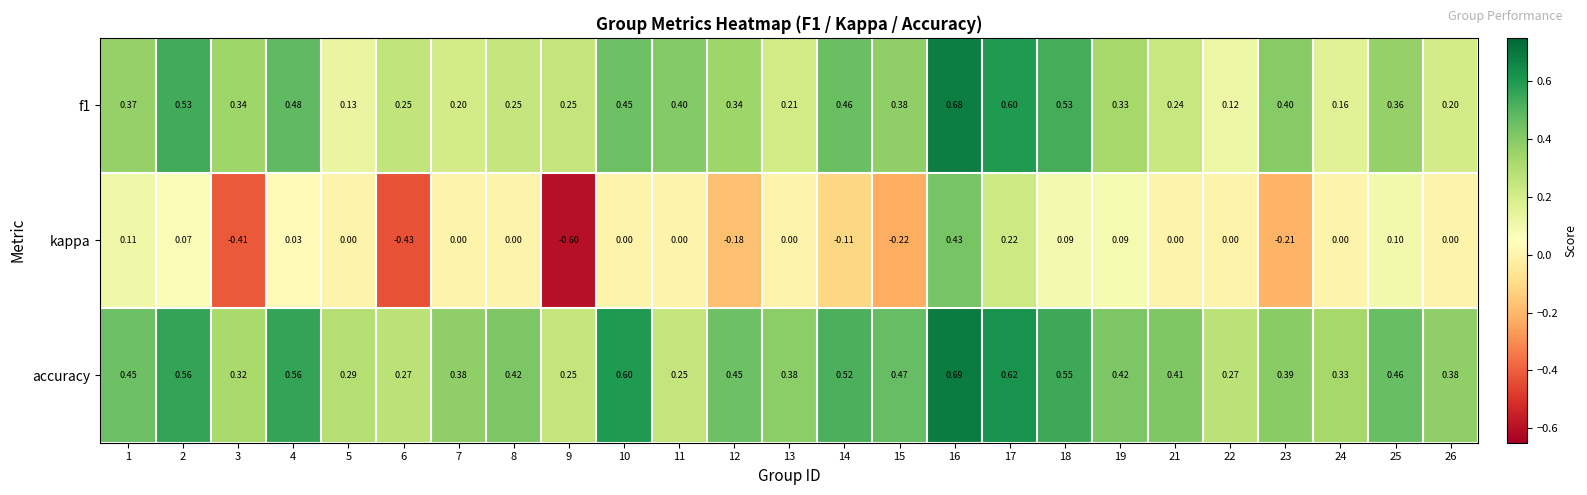

Which series has the largest range (max minus min)?

kappa